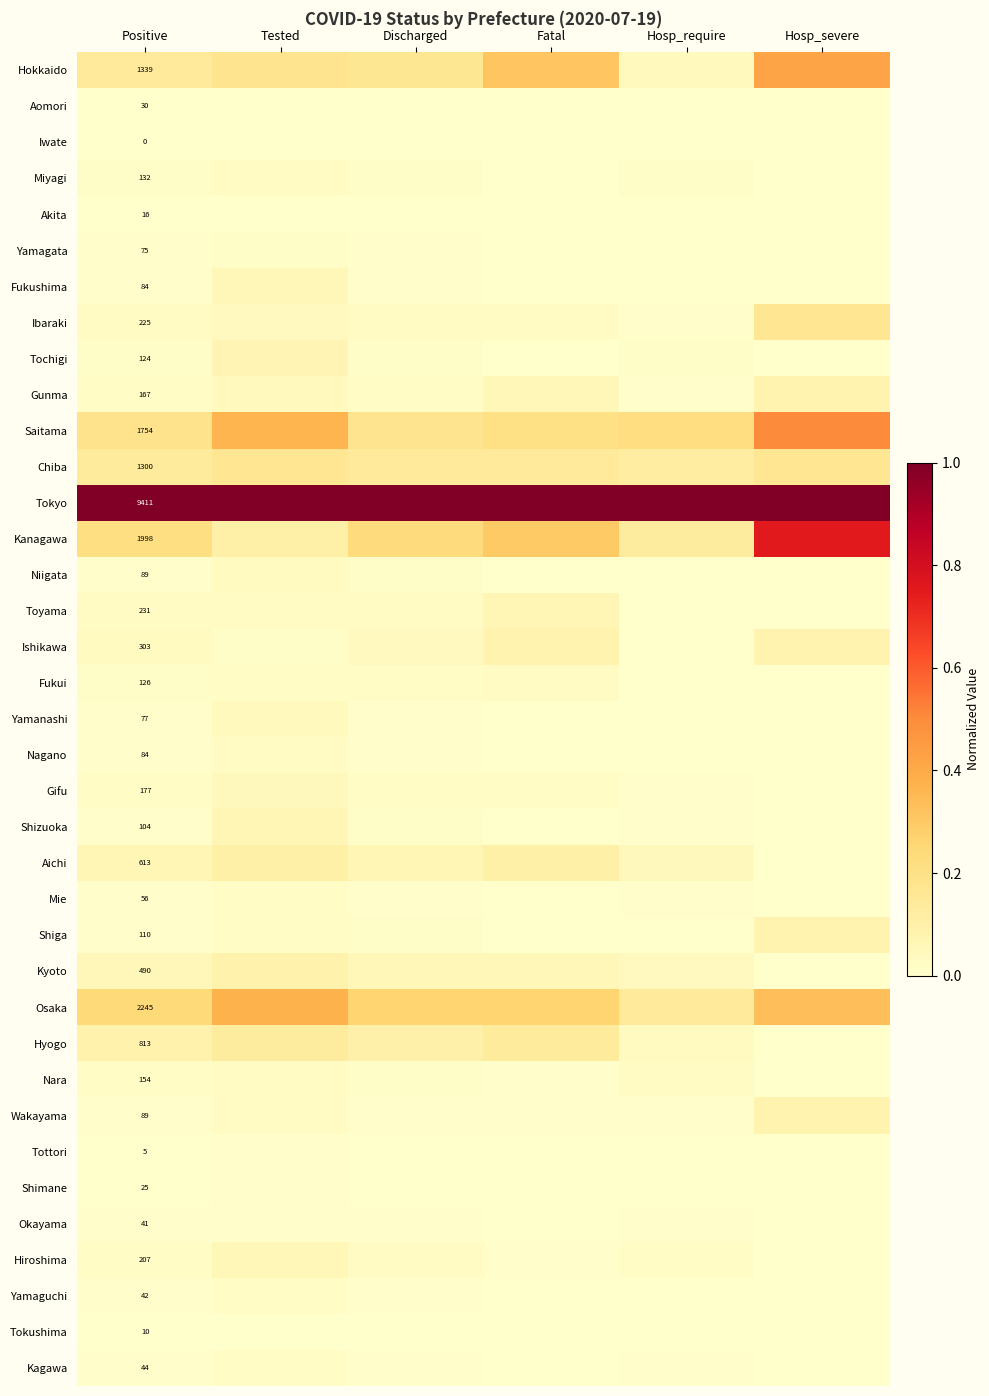

Rank the series at Hosp_require from highest to lowest value.

Tokyo, Saitama, Osaka, Kanagawa, Chiba, Aichi, Hokkaido, Kyoto, Hyogo, Nara, Hiroshima, Miyagi, Tochigi, Ibaraki, Gifu, Shizuoka, Kagawa, Wakayama, Gunma, Okayama, Mie, Nagano, Ishikawa, Shiga, Niigata, Yamaguchi, Tokushima, Aomori, Yamagata, Fukui, Toyama, Fukushima, Yamanashi, Tottori, Shimane, Iwate, Akita